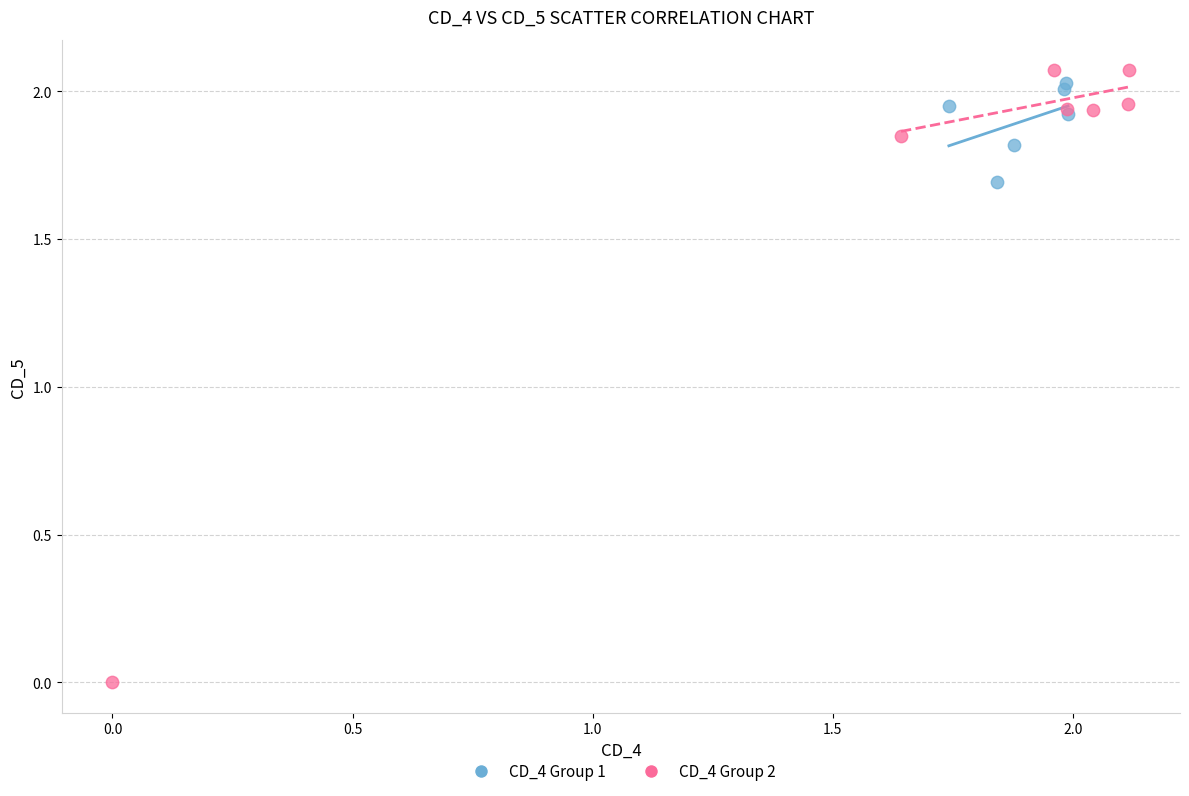

Which series reaches the maximum Y coordinate?

CD_4 Group 2